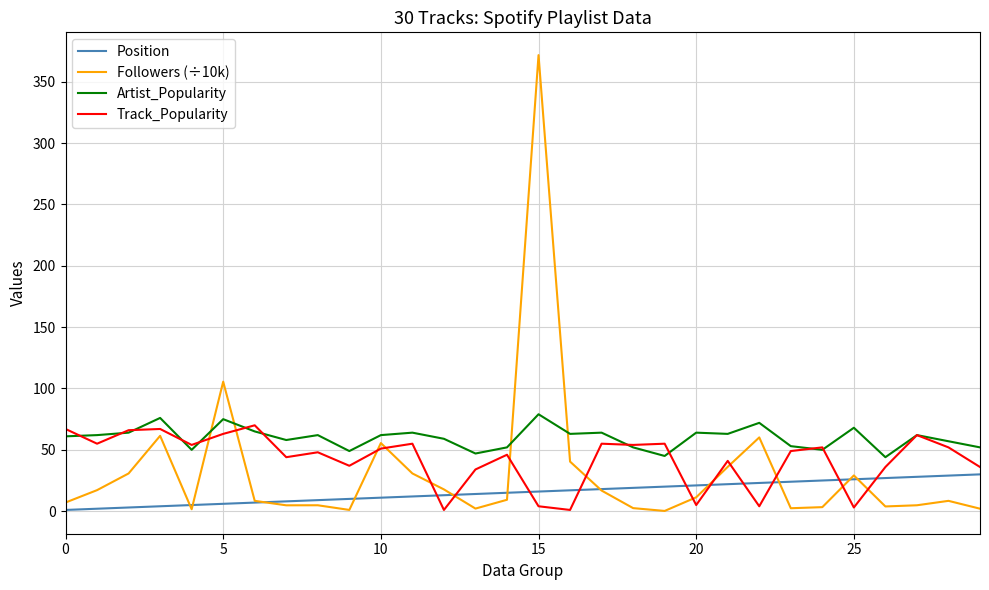

How many intersections are there between Artist_Popularity and Followers (÷10k)?

4